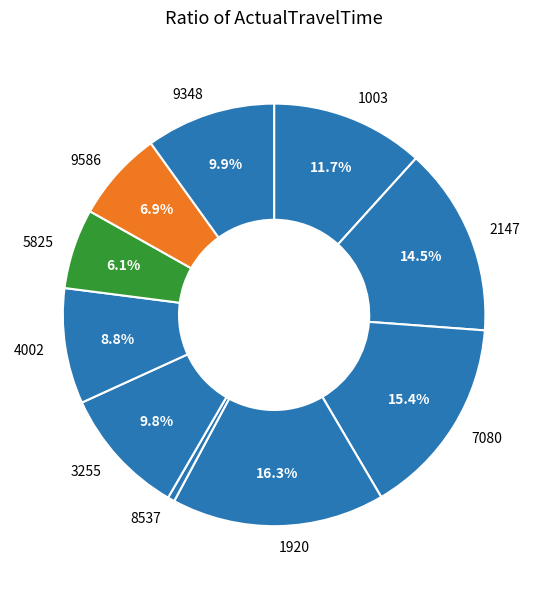

How many slices are in this pie chart?

10